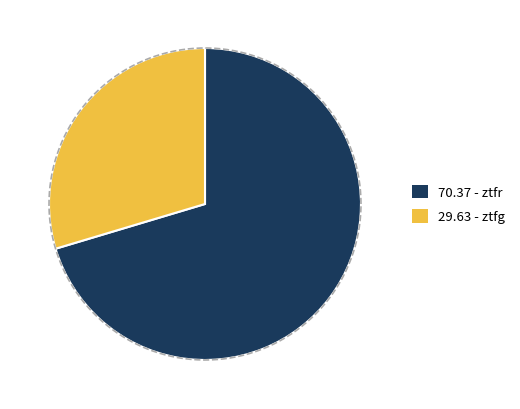

What percentage is the ztfr slice, to the nearest percent?

70%